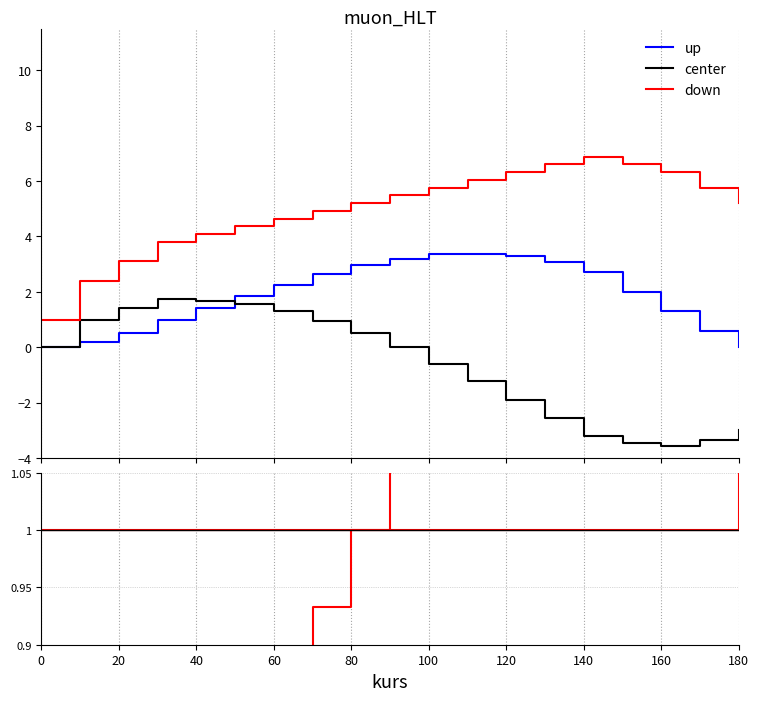

At how many categories does at least one series exceed 6?

6